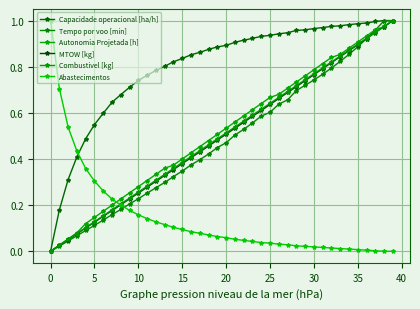

What is the sum of all Autonomia Projetada [h] values?

20.6